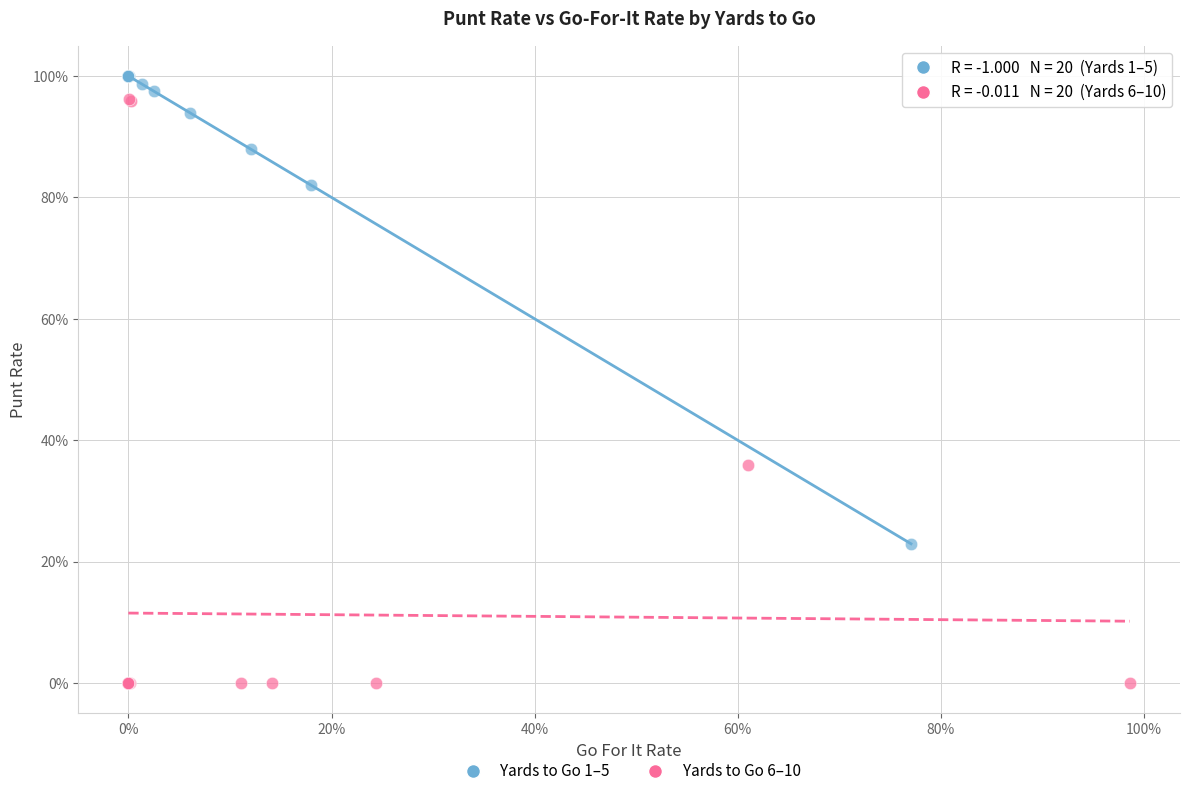

What are all the series names shown in the legend?

Yards to Go 1–5, Yards to Go 6–10